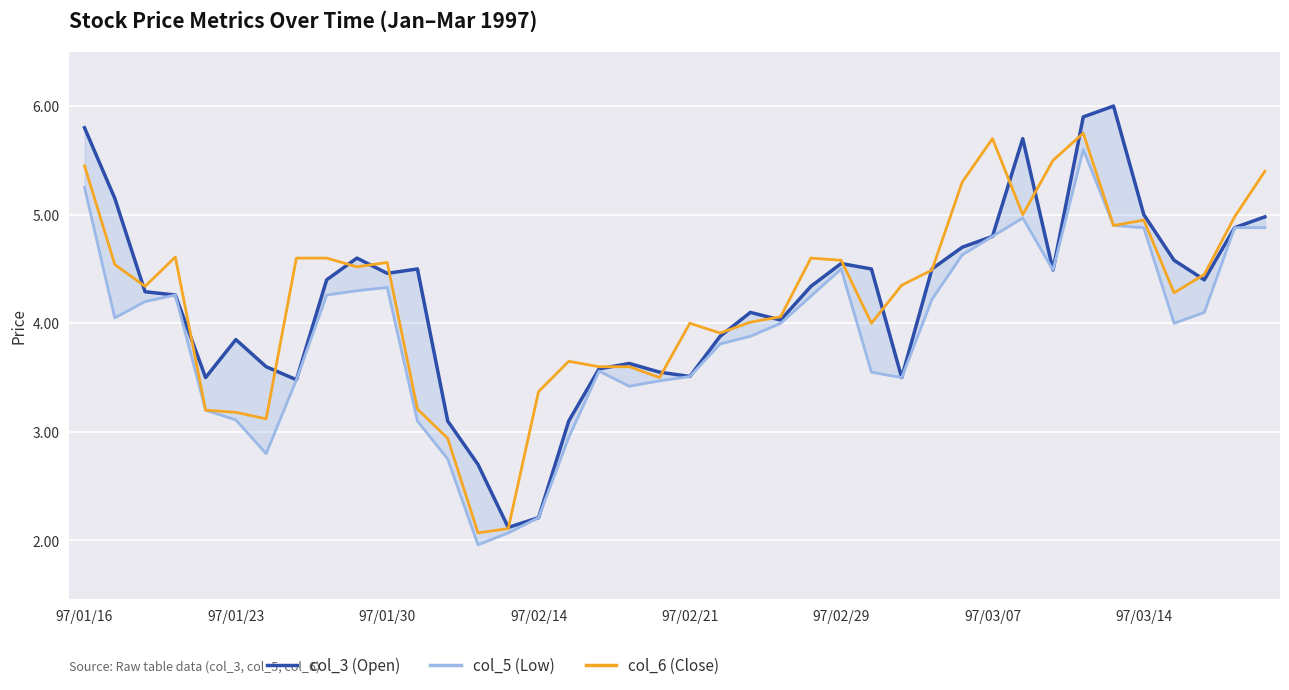

What is the highest value of the col_6 (Close) series?

5.8